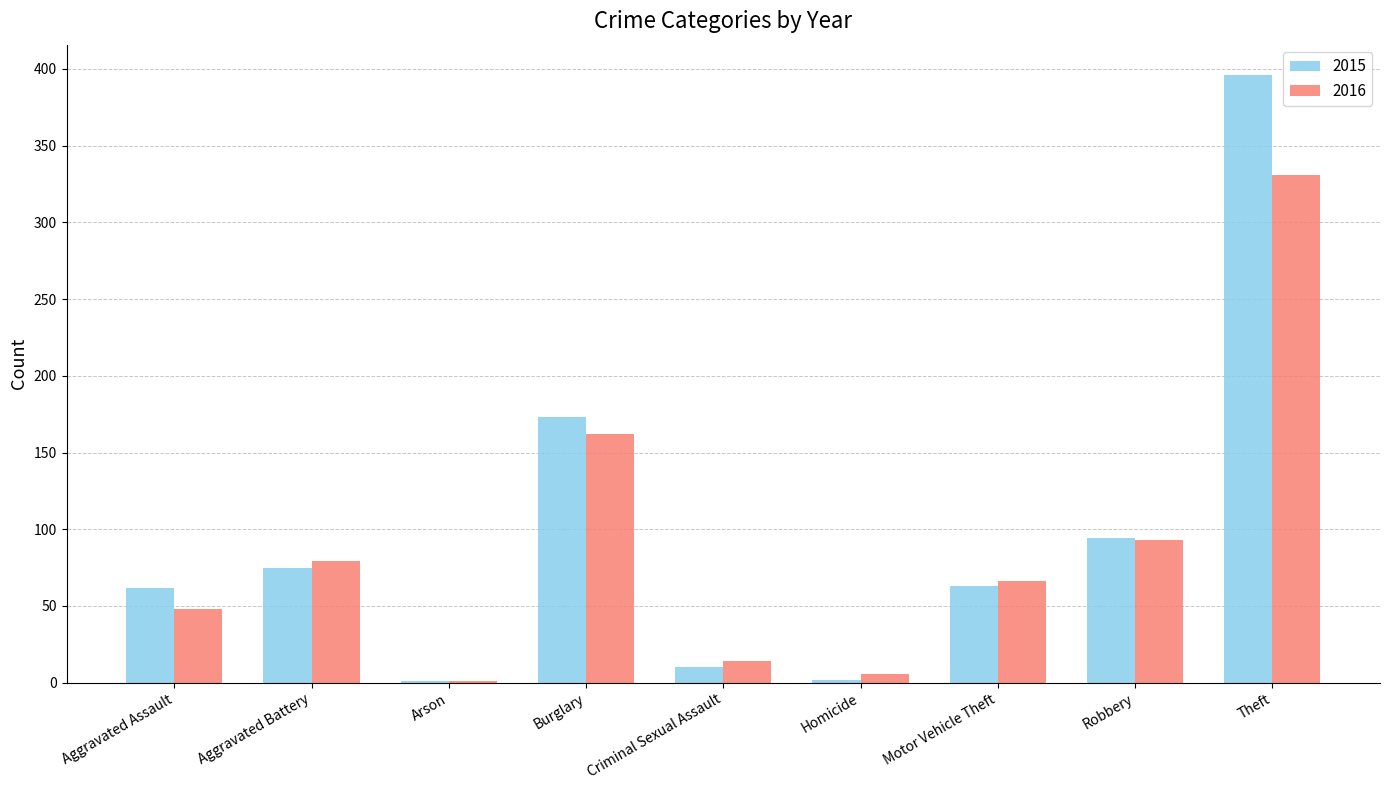

How many data points does each series have?

9